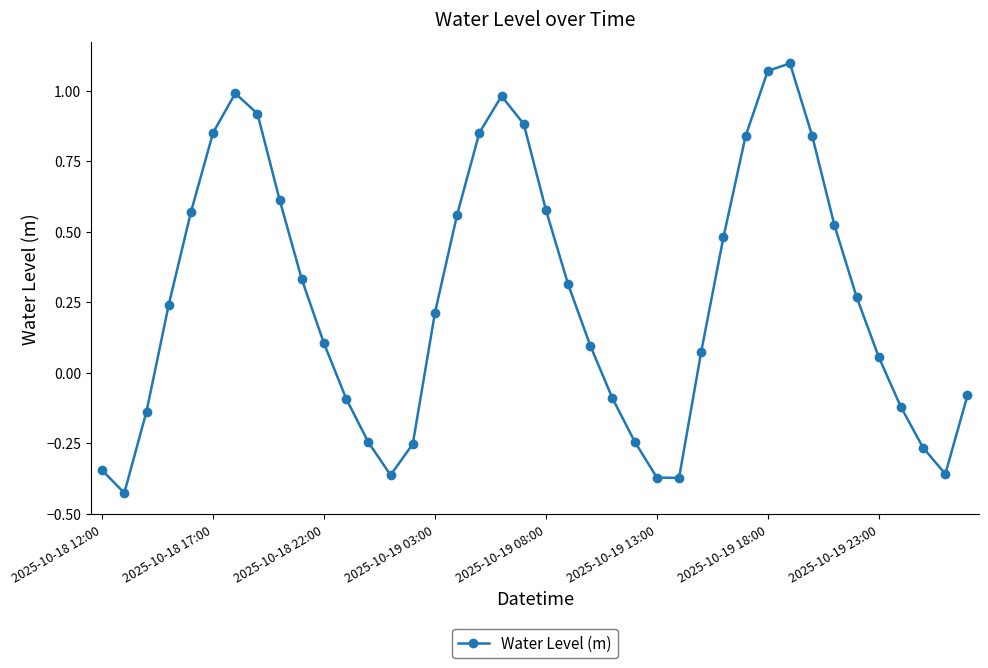

What is the sum of all values?

10.6